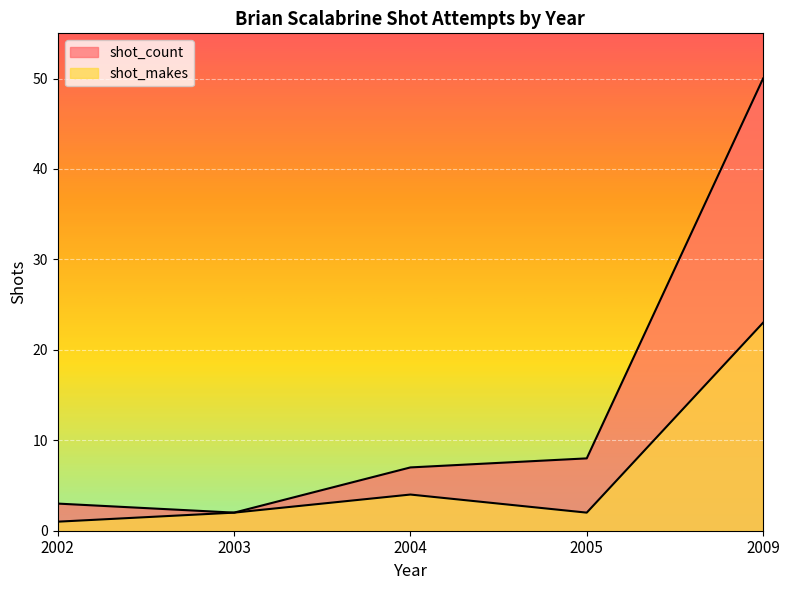

How many lines are shown in the chart?

2